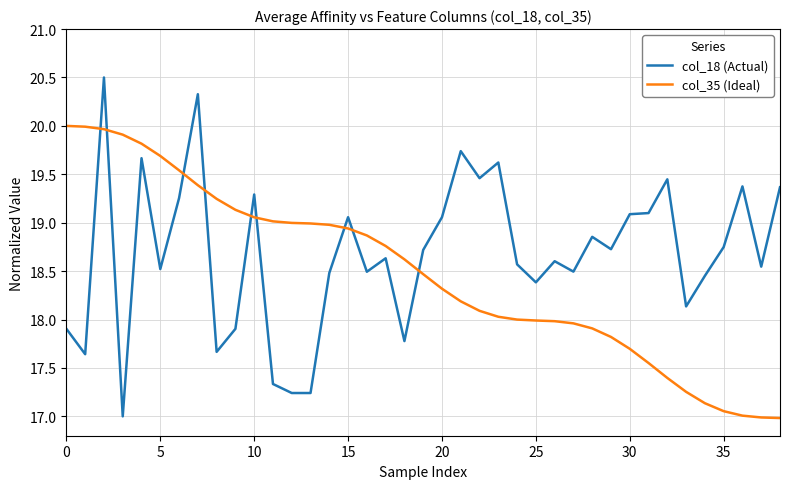

Which series has the largest range (max minus min)?

col_18 (Actual)